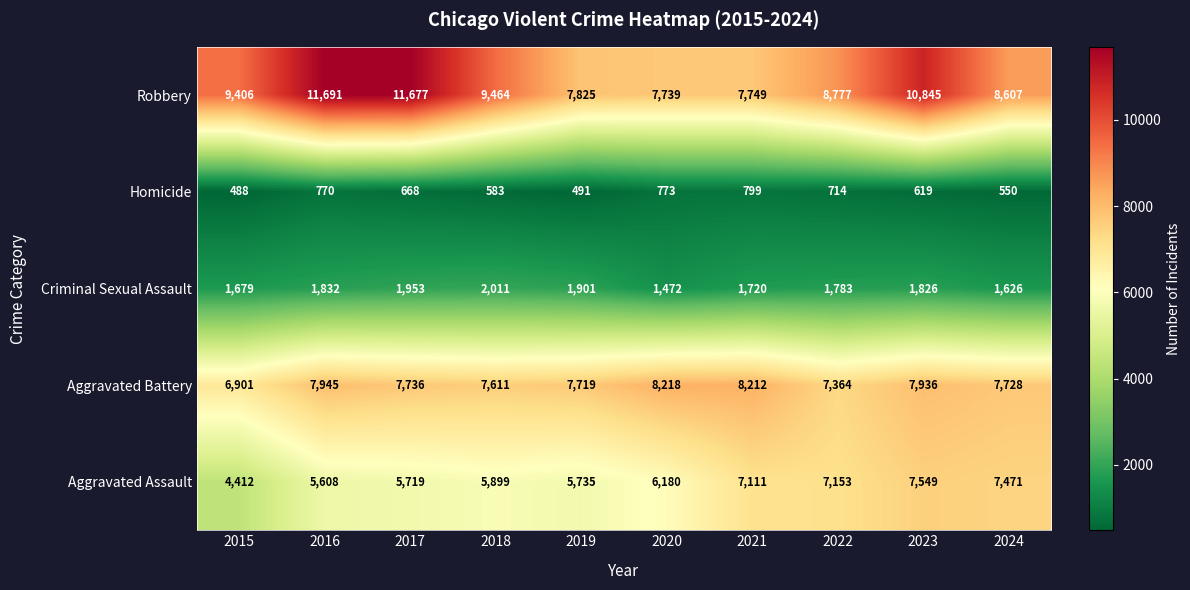

Between 2015 and 2020, which series saw the biggest shift?

Aggravated Assault